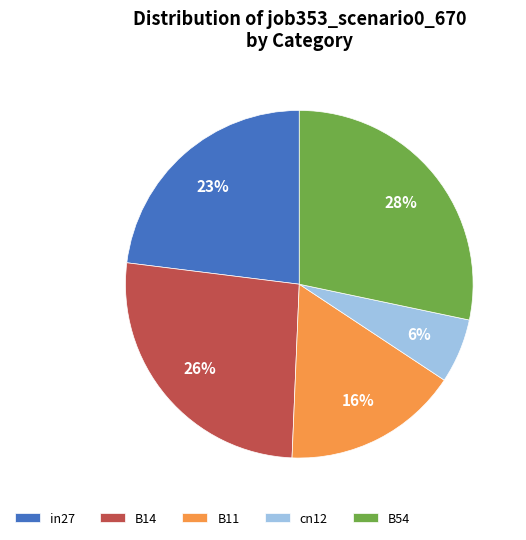

True or false: in27 accounts for 23% of the total.

True